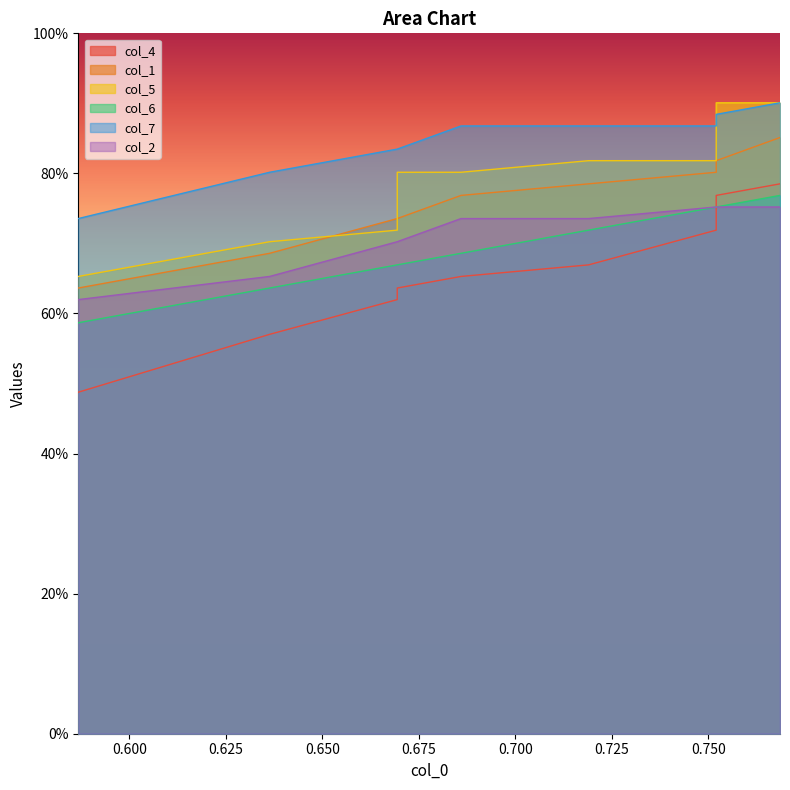

Reading left to right, extract all data points from this chart.

col_4: 0.5	0.6	0.6	0.6	0.7	0.7	0.7	0.8	0.8	0.8
col_1: 0.6	0.7	0.7	0.7	0.8	0.8	0.8	0.8	0.8	0.9
col_5: 0.7	0.7	0.7	0.8	0.8	0.8	0.8	0.9	0.9	0.9
col_6: 0.6	0.6	0.7	0.7	0.7	0.7	0.8	0.8	0.8	0.8
col_7: 0.7	0.8	0.8	0.8	0.9	0.9	0.9	0.9	0.9	0.9
col_2: 0.6	0.7	0.7	0.7	0.7	0.7	0.8	0.8	0.8	0.8